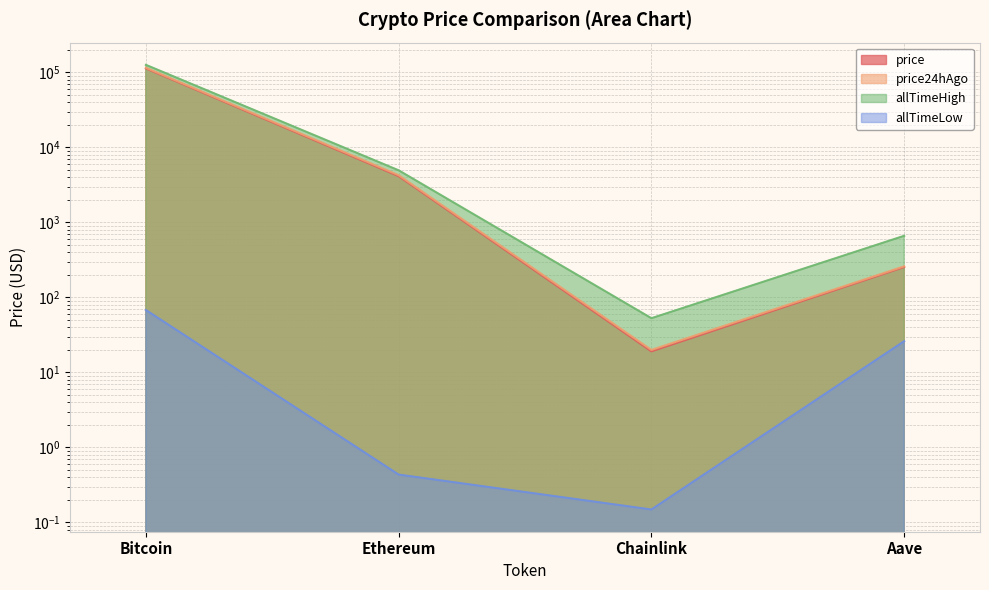

True or false: allTimeLow and allTimeHigh cross at least once.

False